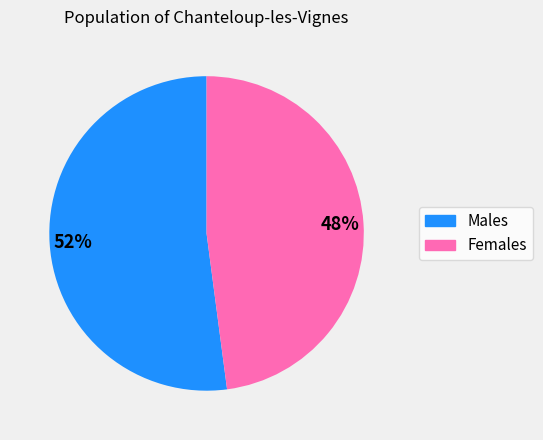

Does any single category account for the majority?

Yes